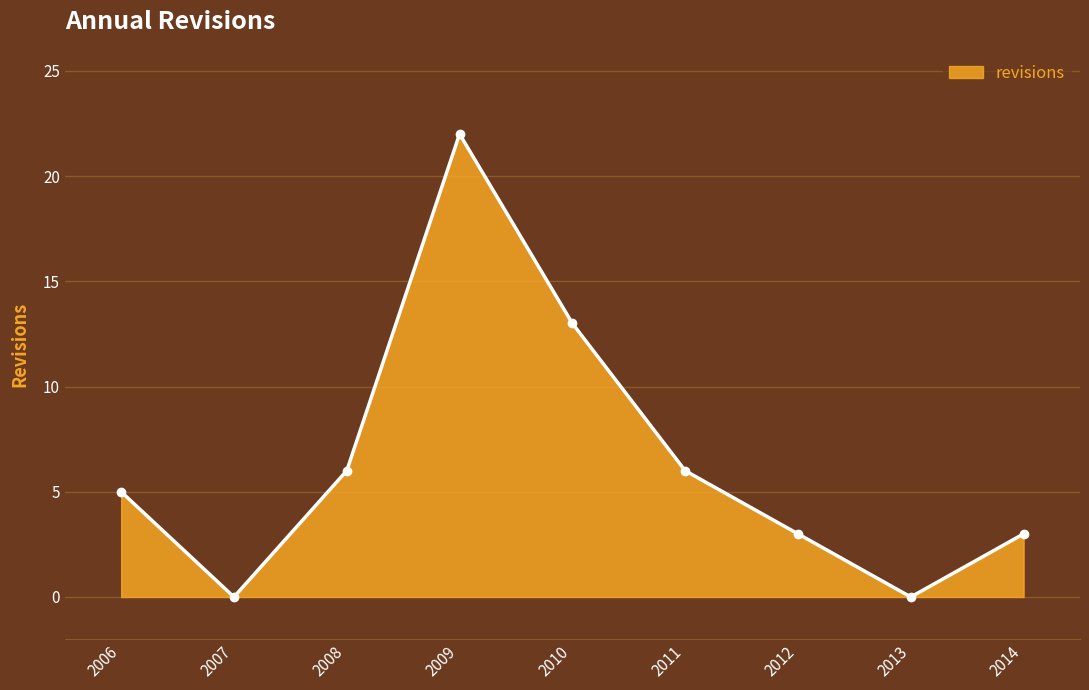

Between 2010 and 2013, which is larger?

2010